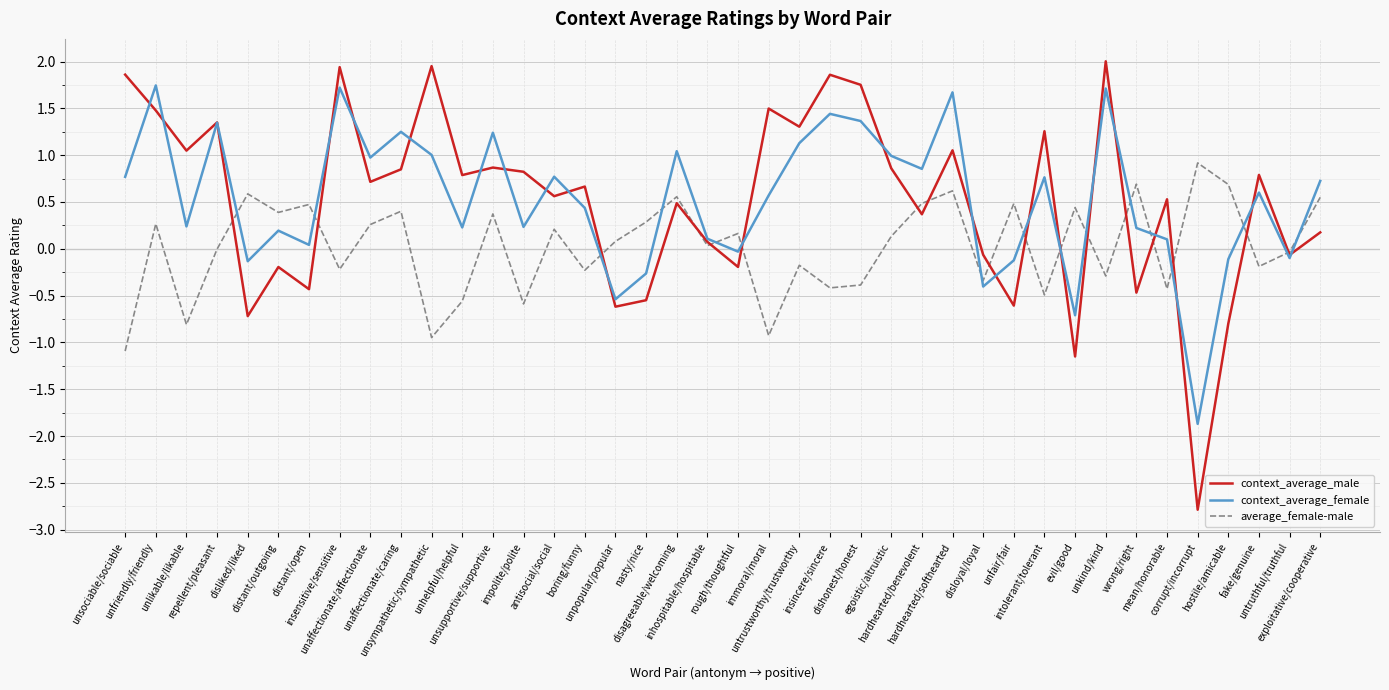

What is the difference between the maximum and second lowest values in the context_average_female series?

2.5